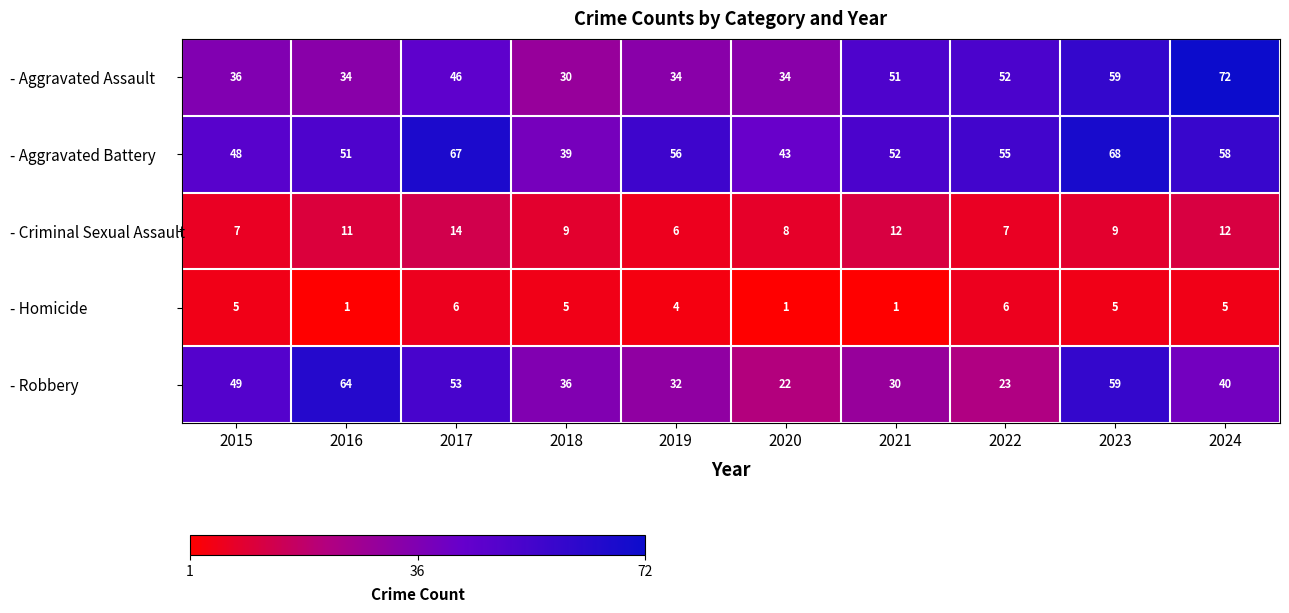

True or false: - Homicide has a value of 1 at 2020.

True